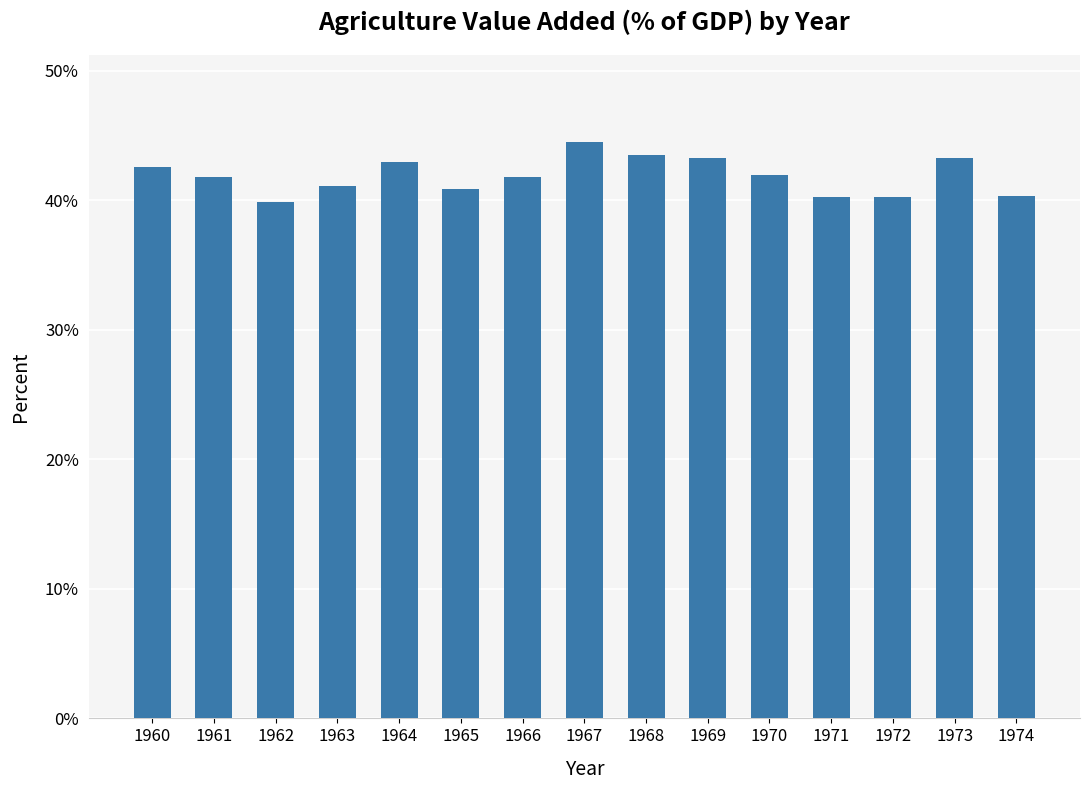

Which has a higher value, 1962 or 1968?

1968